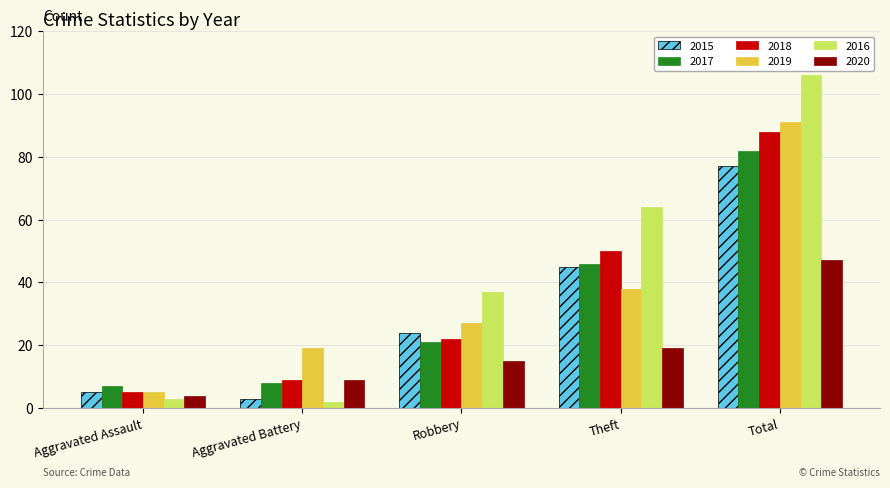

At how many categories does at least one series exceed 85?

1